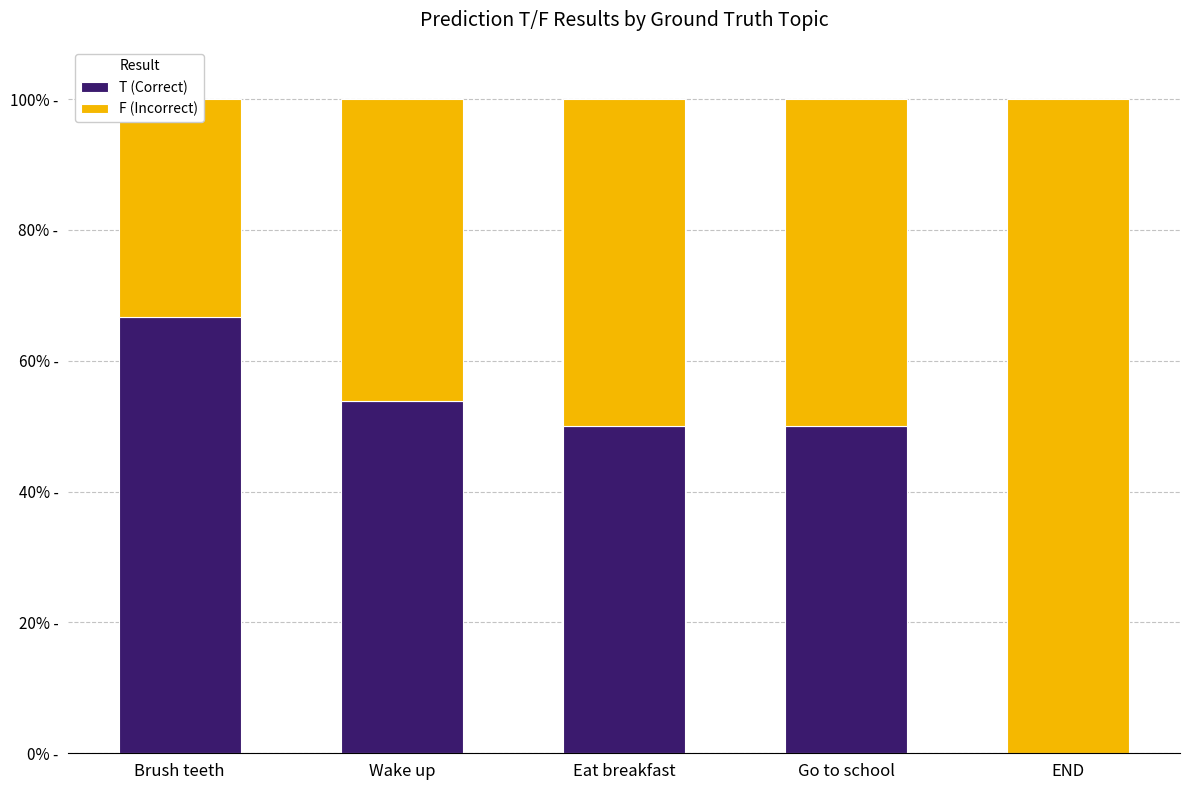

What is the label of the 2nd bar from the left?

Wake up